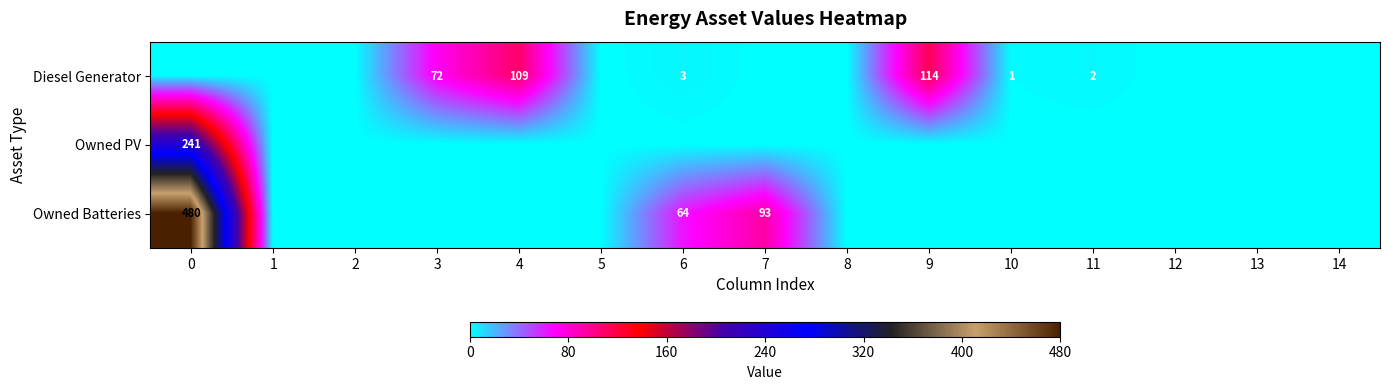

Rank the series by their average value, from highest to lowest.

Owned Batteries, Diesel Generator, Owned PV